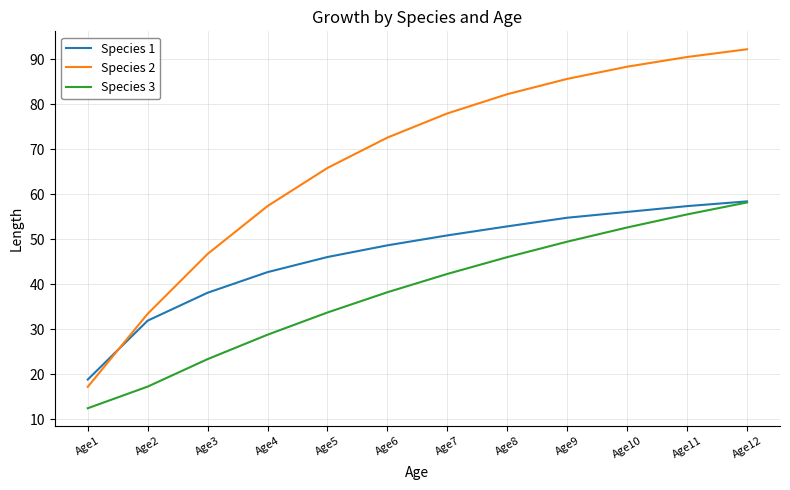

At which category is the sum across all series the highest?

Age12